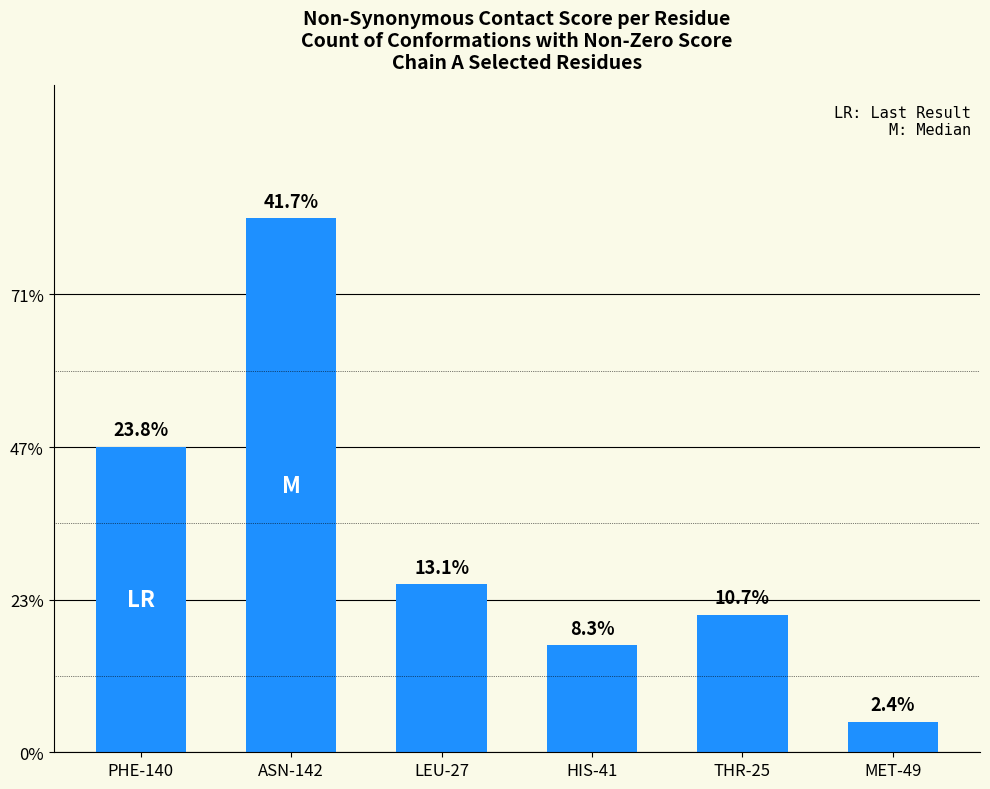

Rank the categories by value from lowest to highest.

MET-49, HIS-41, THR-25, LEU-27, PHE-140, ASN-142